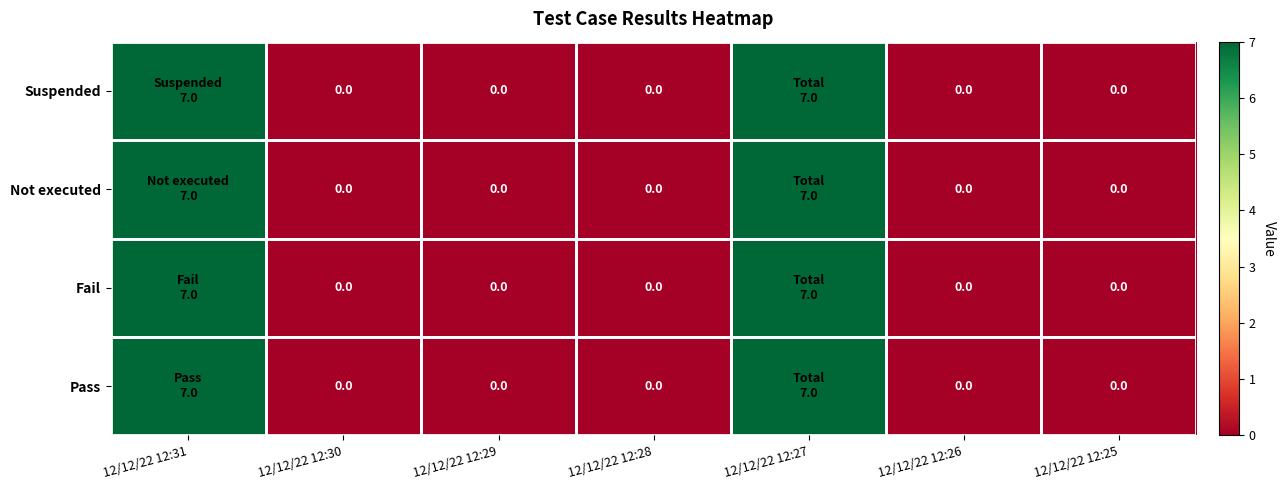

Between 12/12/22 12:27 and 12/12/22 12:25, which is larger?

12/12/22 12:27